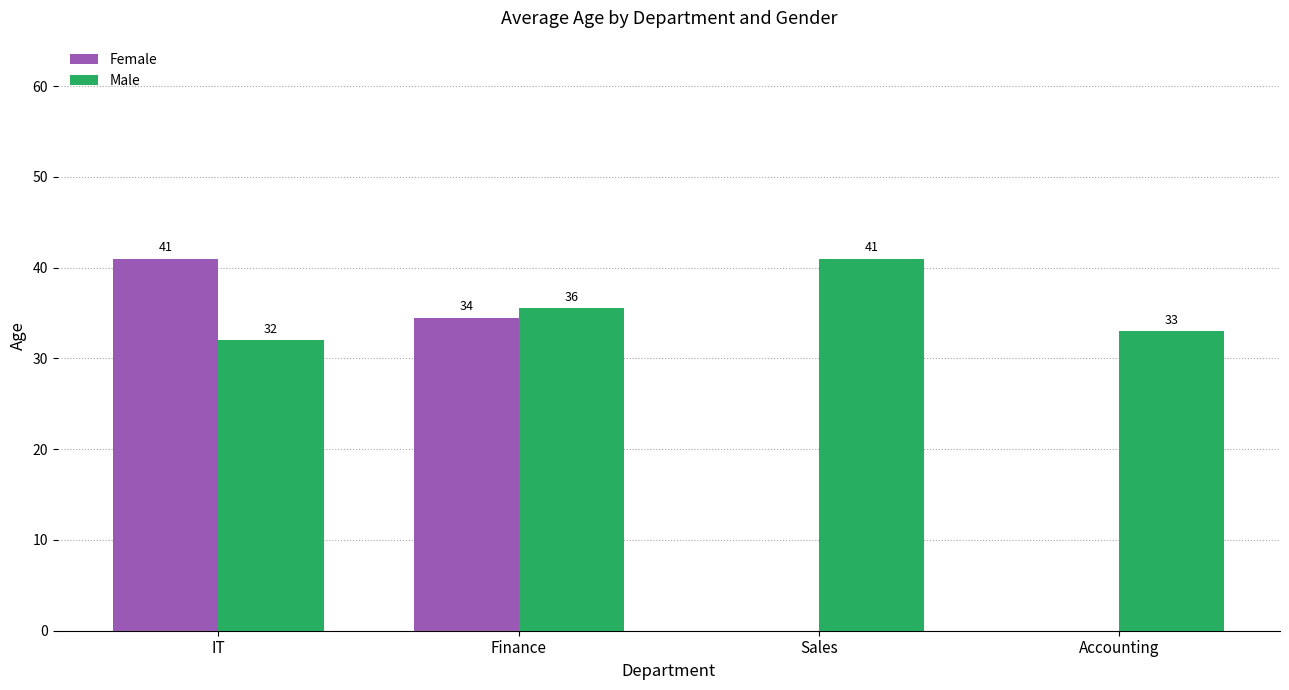

How many values in Female are above zero?

2